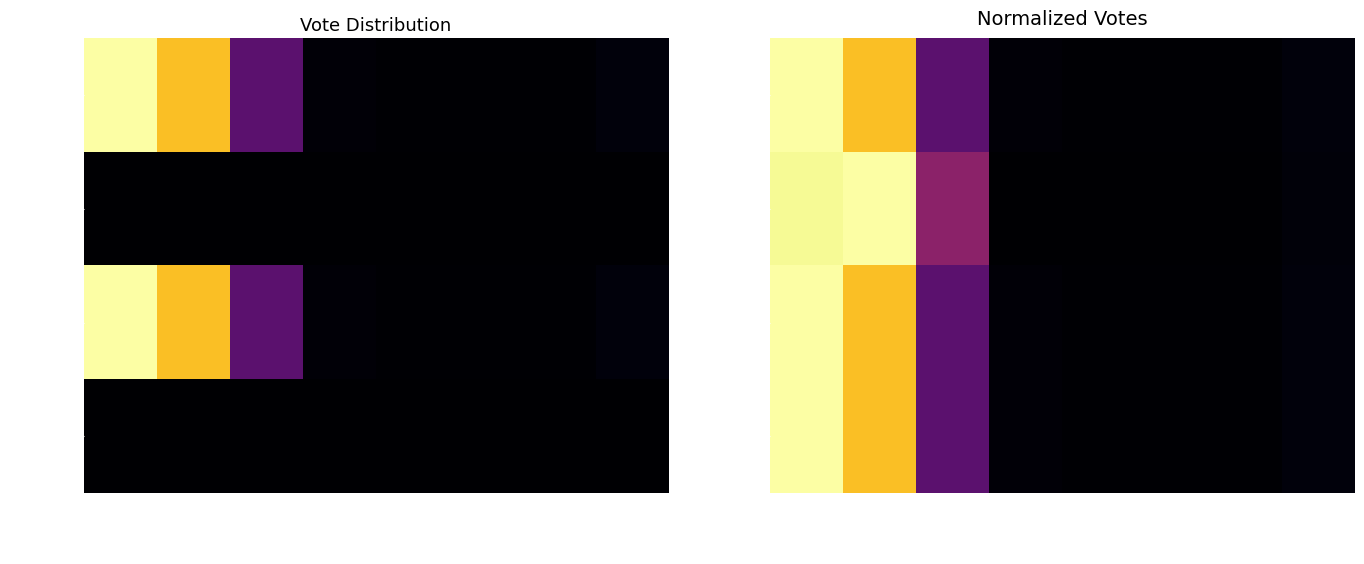

How many data points does each series have?

8